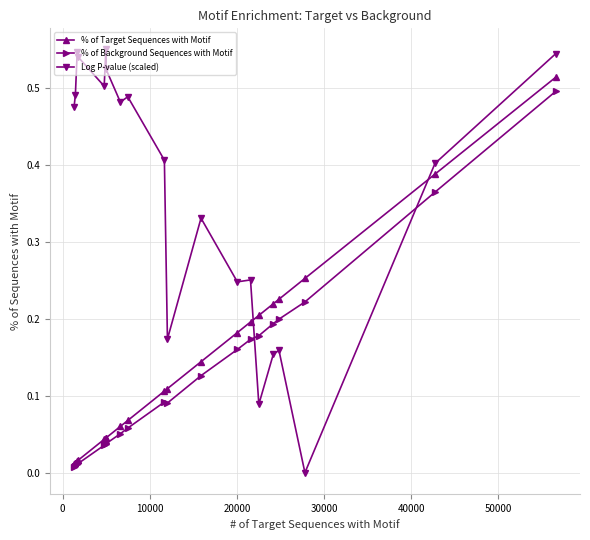

How many distinct data groups are displayed?

3